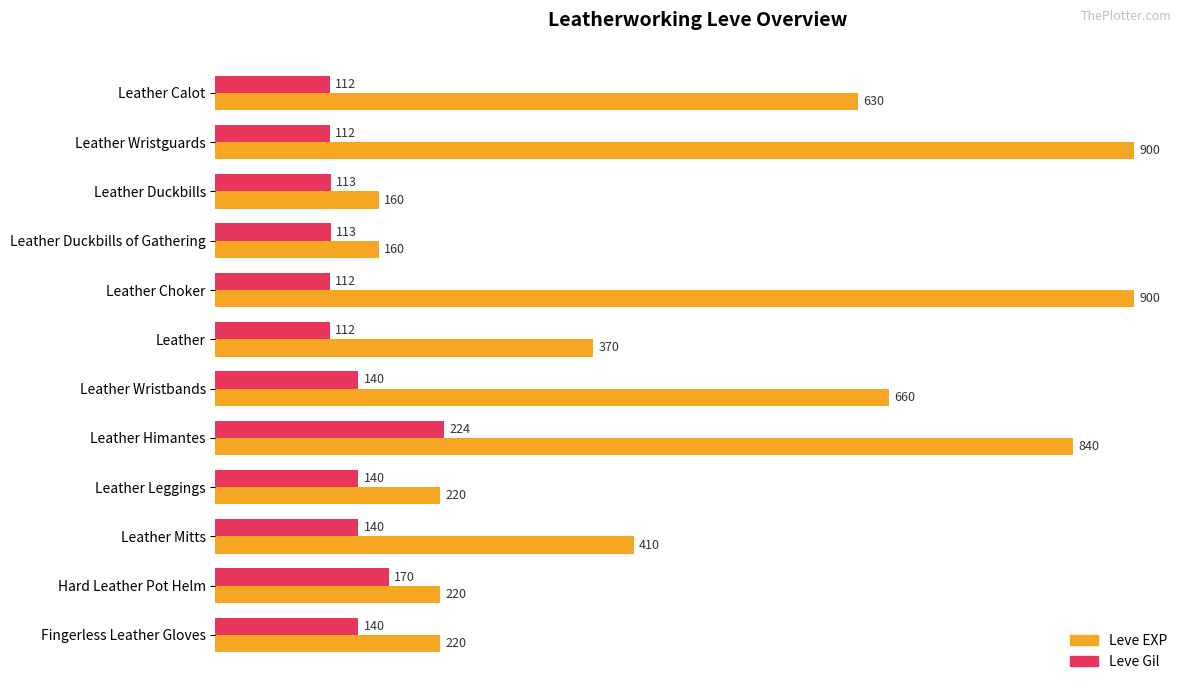

Rank the series at Hard Leather Pot Helm from lowest to highest value.

Leve Gil, Leve EXP